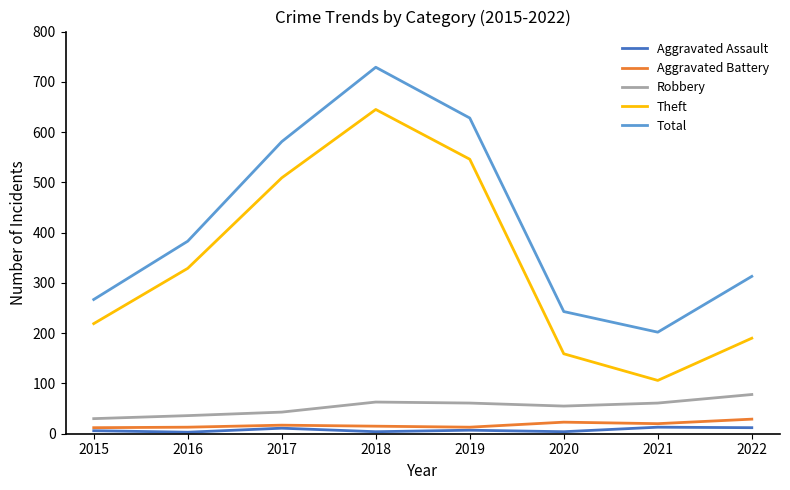

At which label does Aggravated Assault first exceed 7?

2017